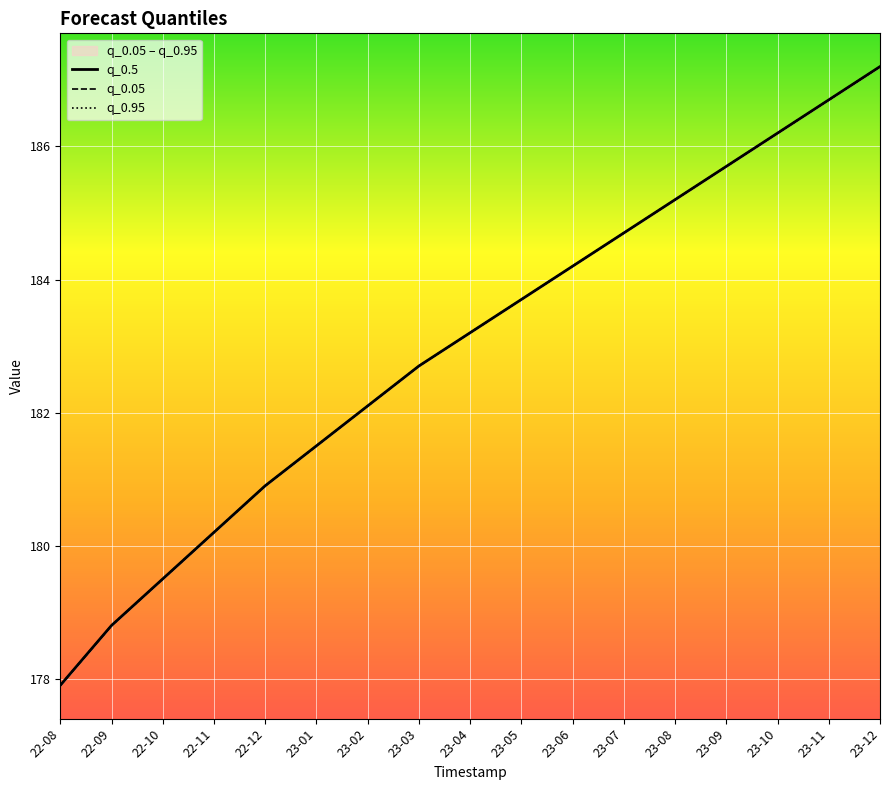

What is the label of the 5th point from the right?

23-08